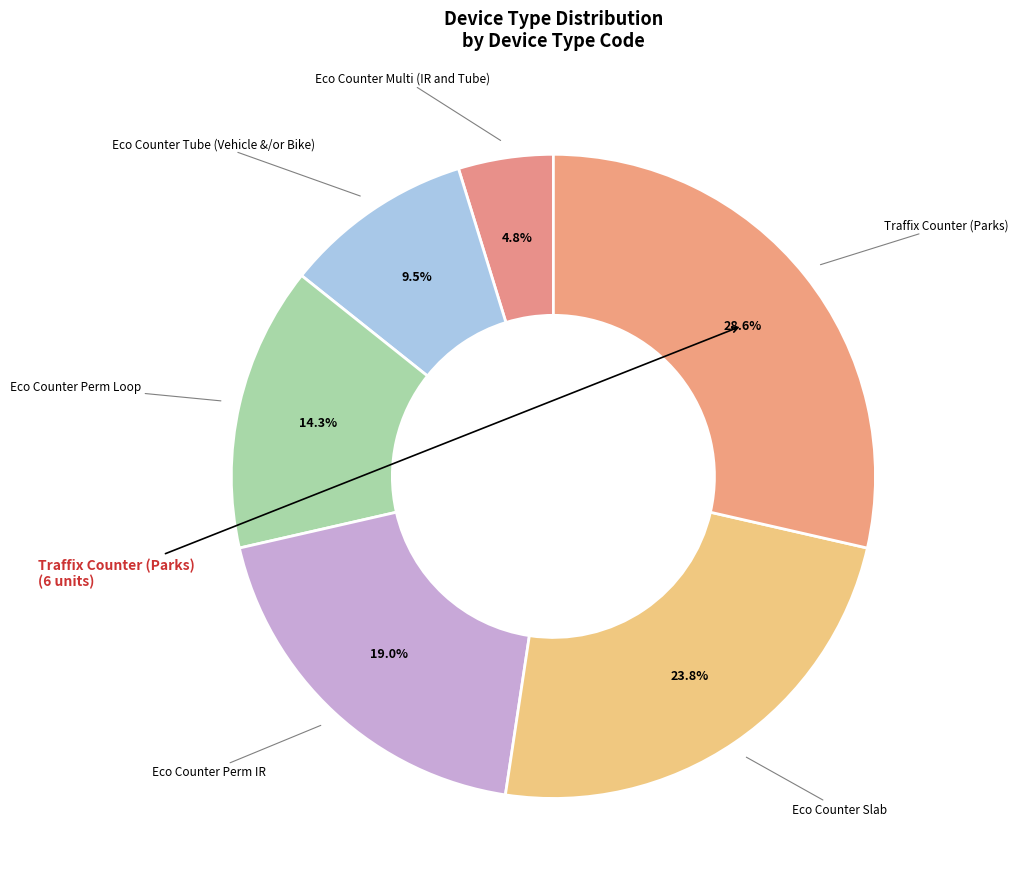

How many segments does this pie chart have?

6